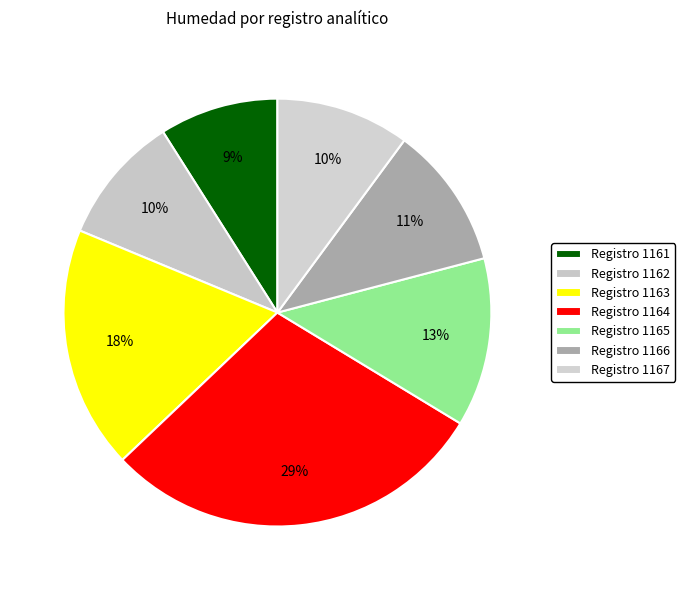

How many segments does this pie chart have?

7